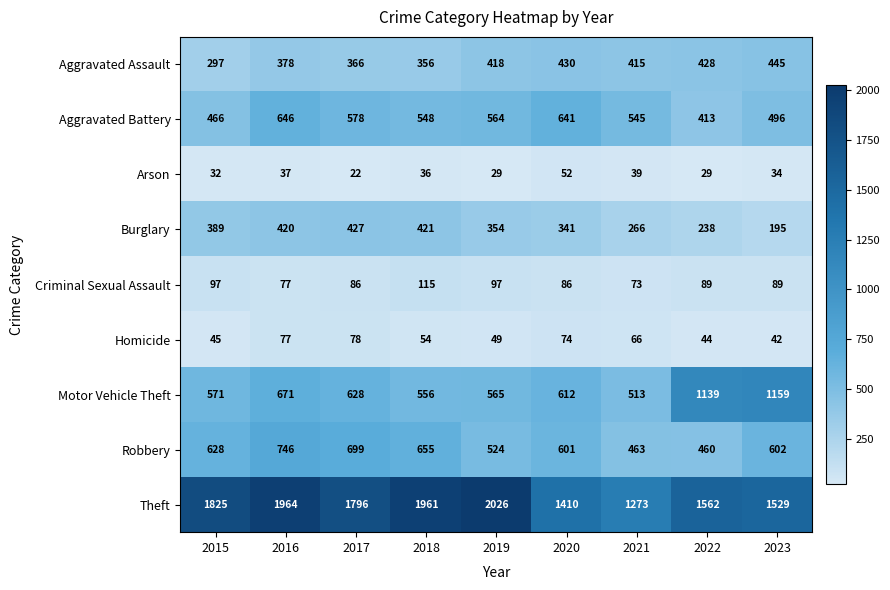

What is the difference between the Aggravated Assault values at 2017 and 2023?

79